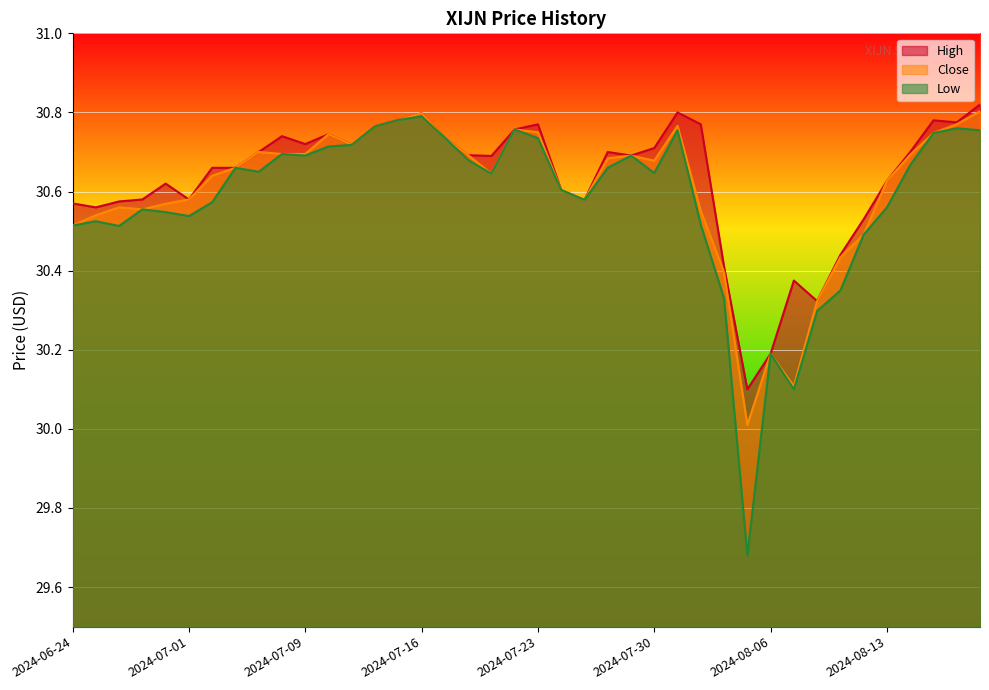

Which series has the largest range (max minus min)?

Low